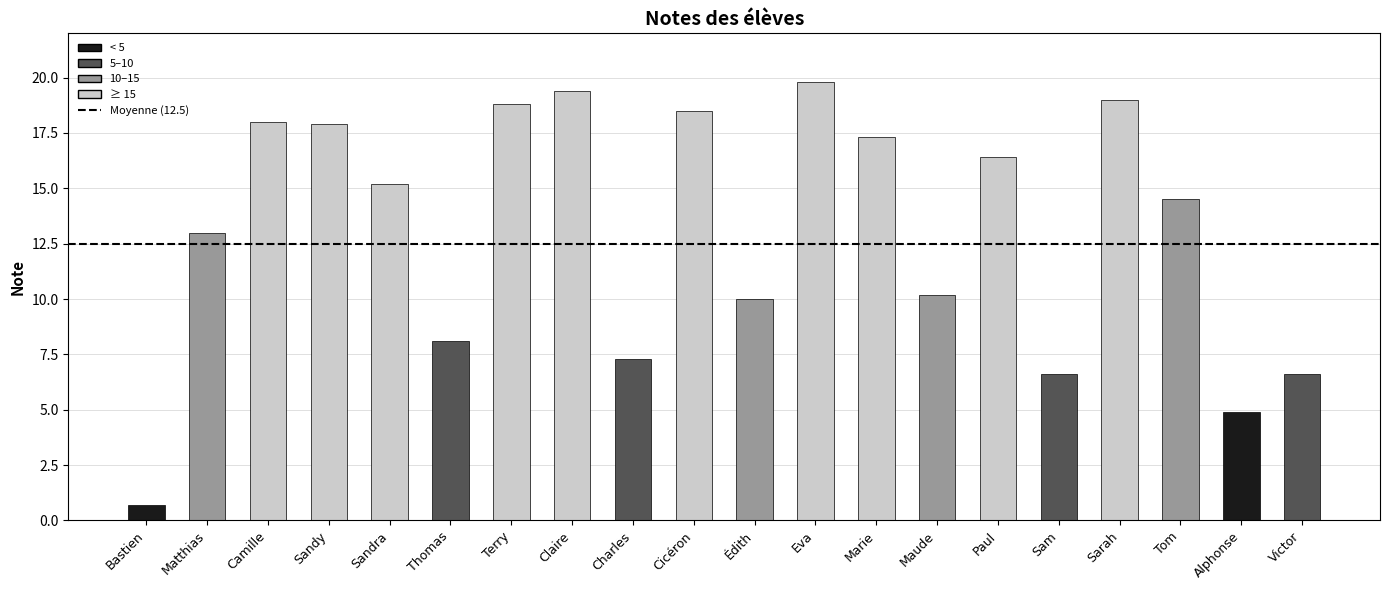

Which has a higher value, Sandy or Charles?

Sandy